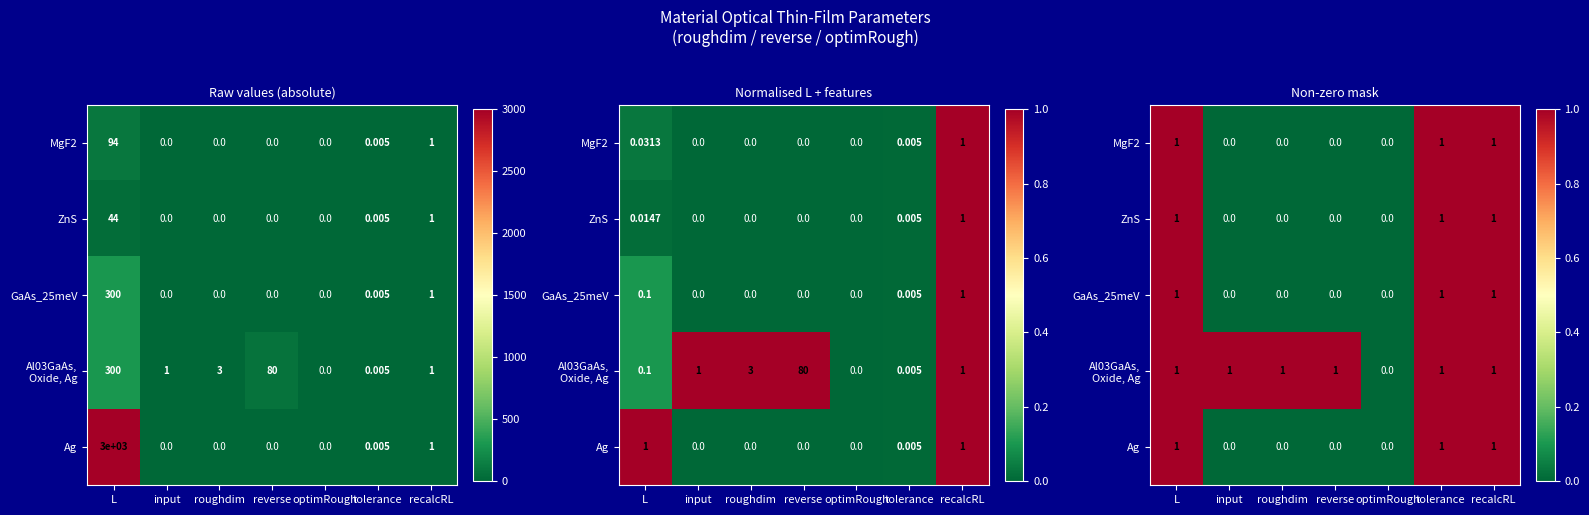

True or false: GaAs_25meV has a value of 1 at tolerance.

False